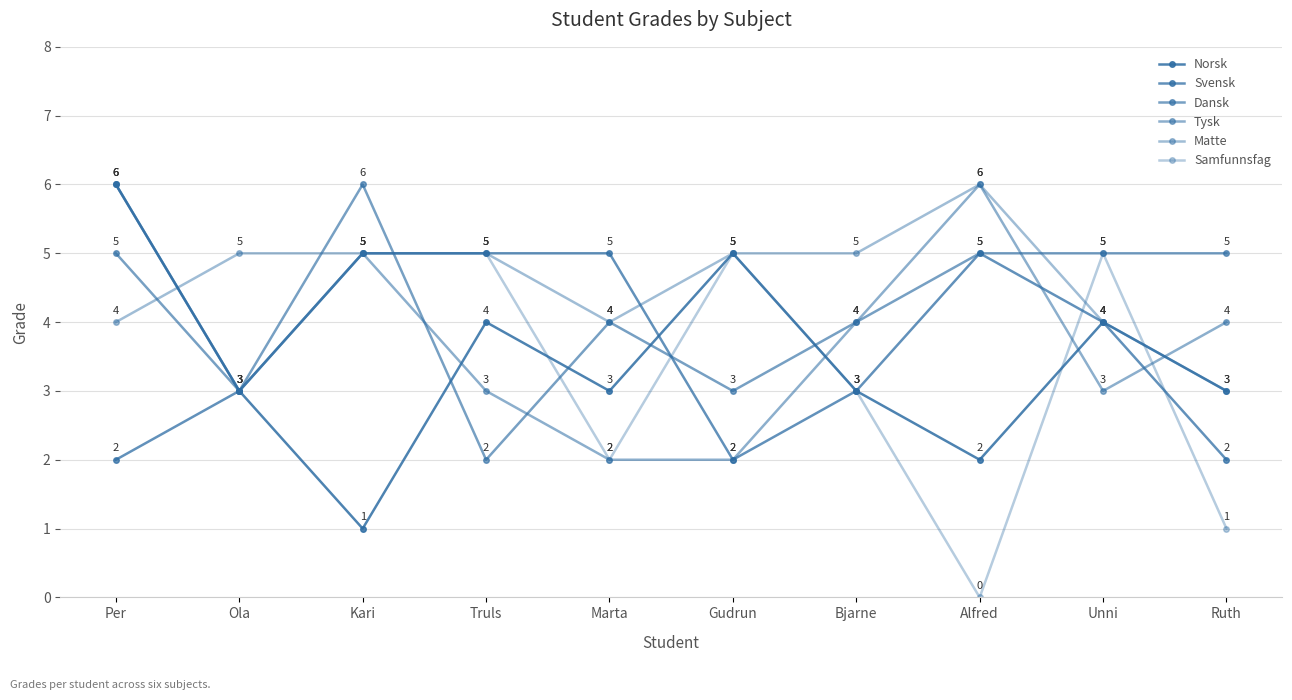

Where do Samfunnsfag and Matte first cross each other?

Per and Ola